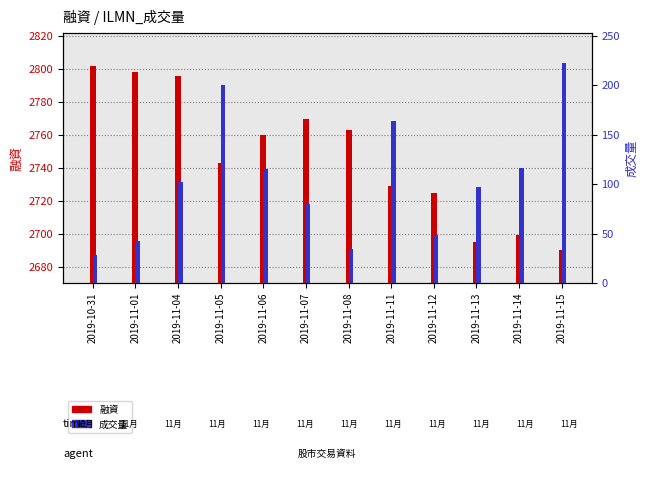

What is the maximum value for 融資?

2802